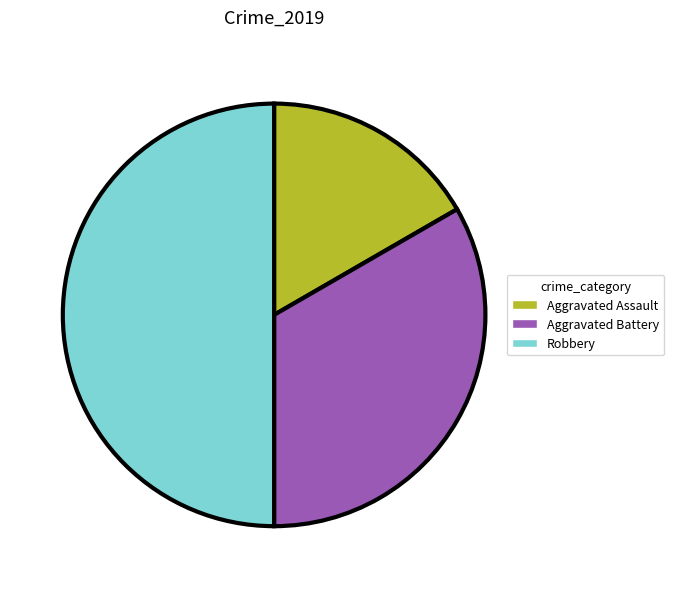

Is Aggravated Battery the majority of the pie?

No